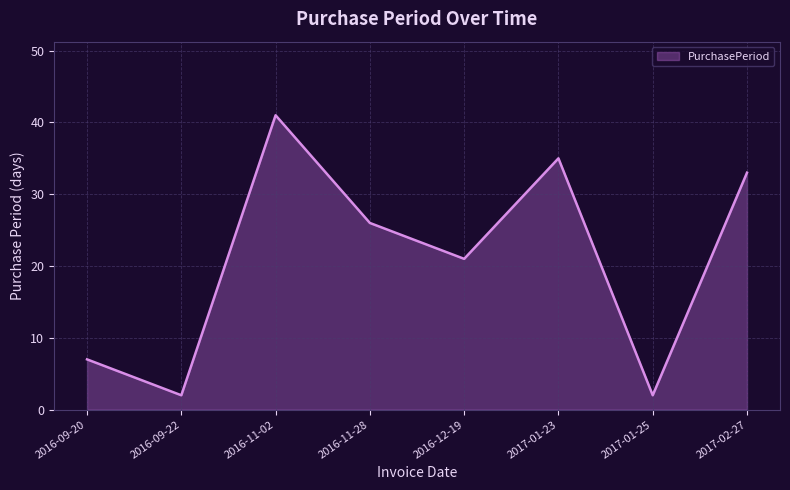

What position from the left is 2017-02-27?

8